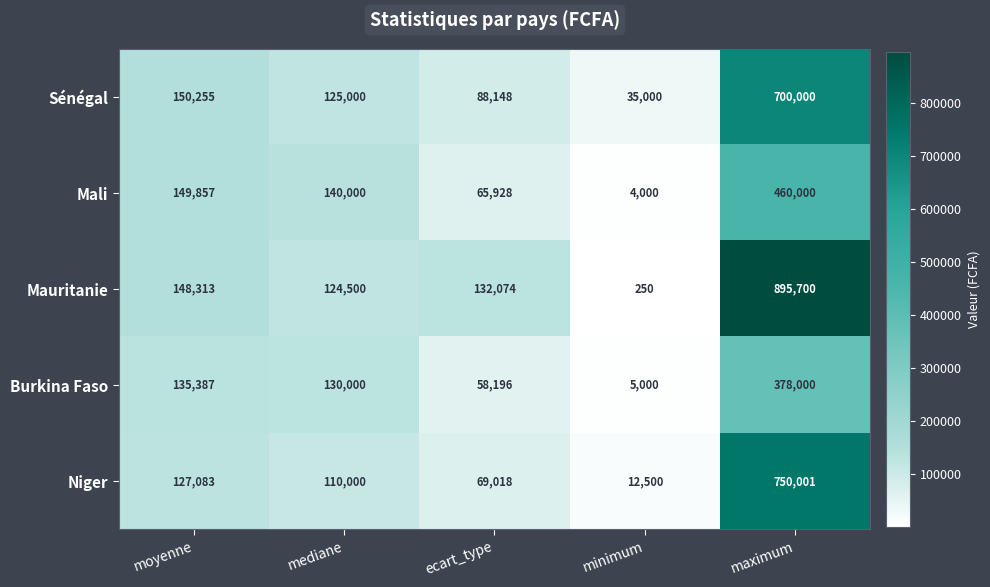

What is the maximum value shown in the chart?

895700